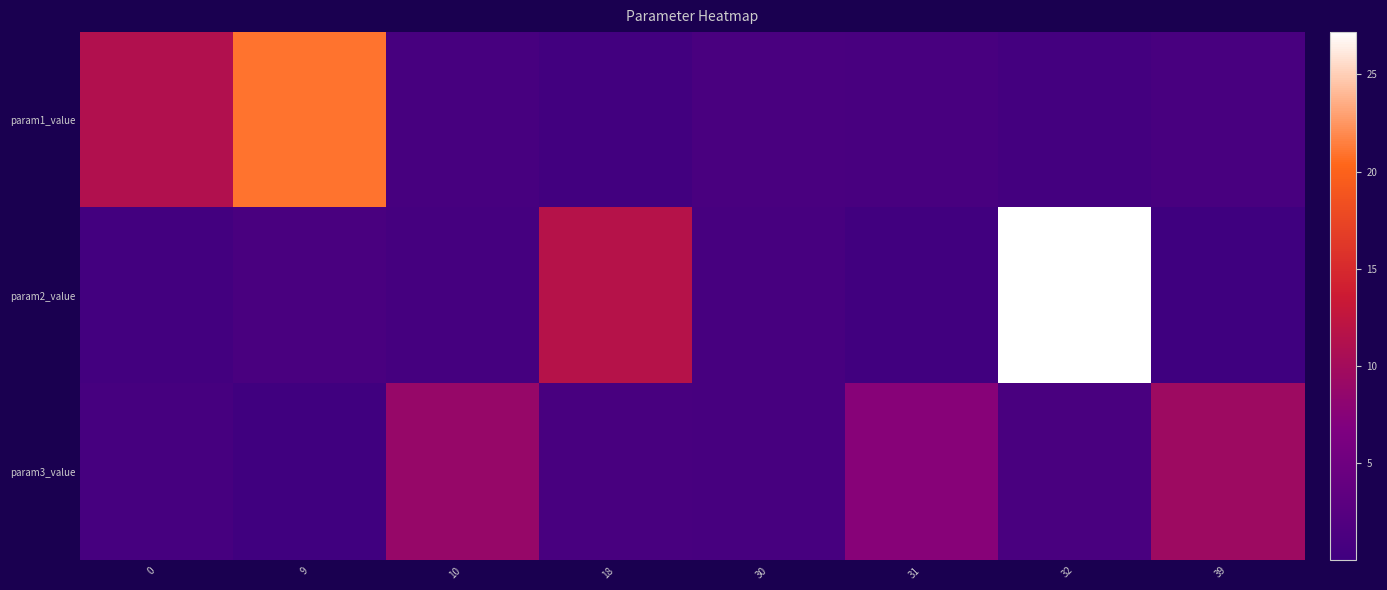

Which has a higher value, 39 or 9?

9